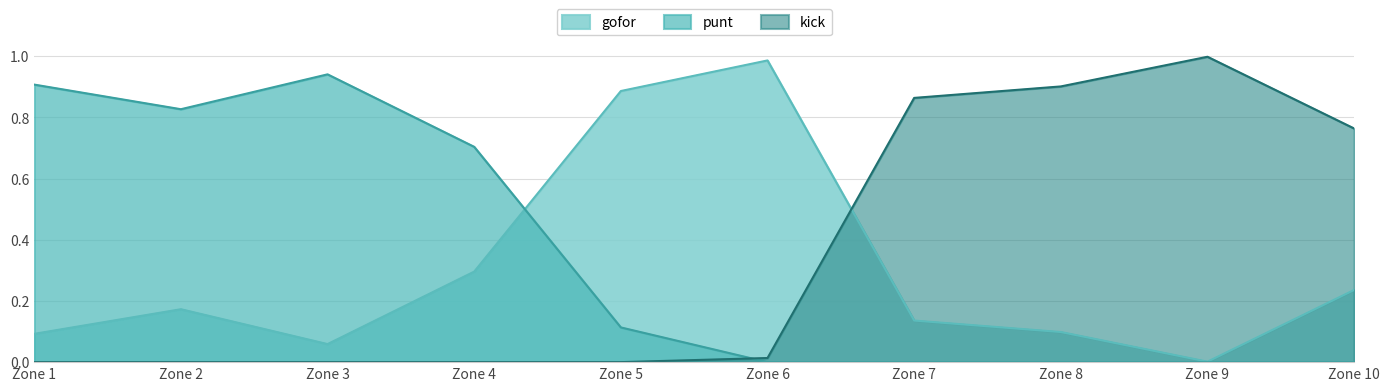

Is the value of kick at Zone 9 greater than the value of gofor at Zone 10?

Yes